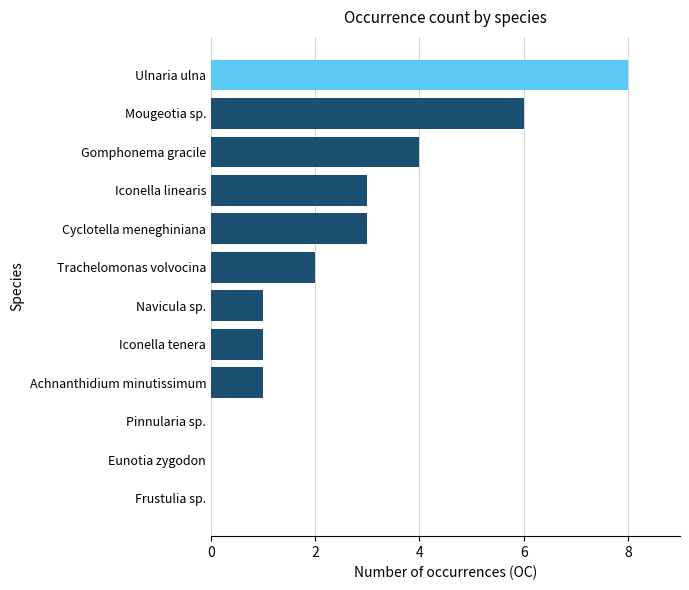

Which category has the highest value across all series?

Ulnaria ulna